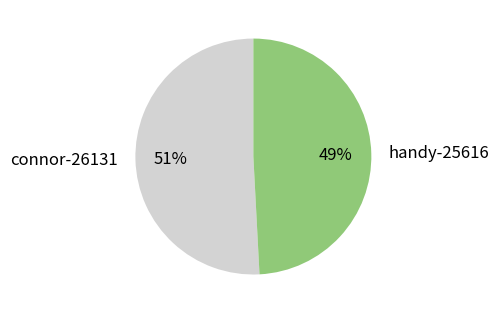

What is the ratio of the value at handy-25616 to the value at connor-26131?

1.0